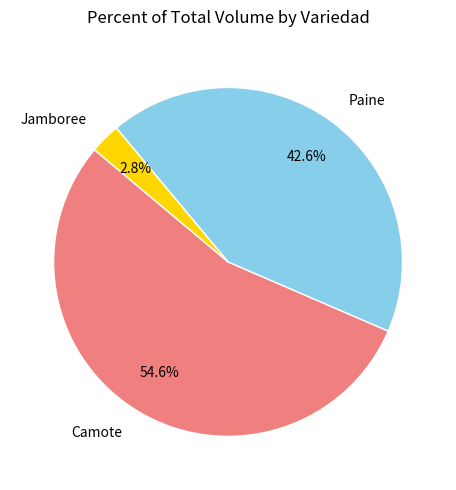

How much of the chart is everything except Camote?

45.4%